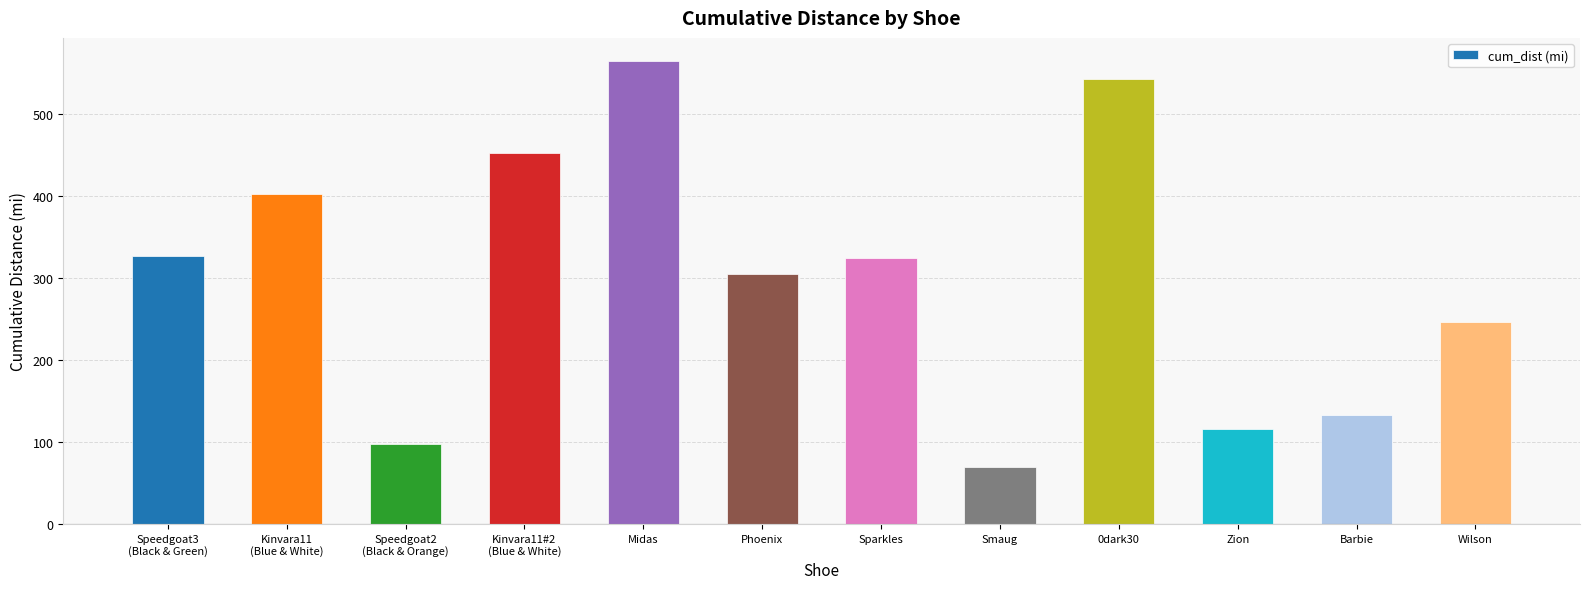

What is the label of the 12th bar from the right?

Speedgoat3
(Black & Green)